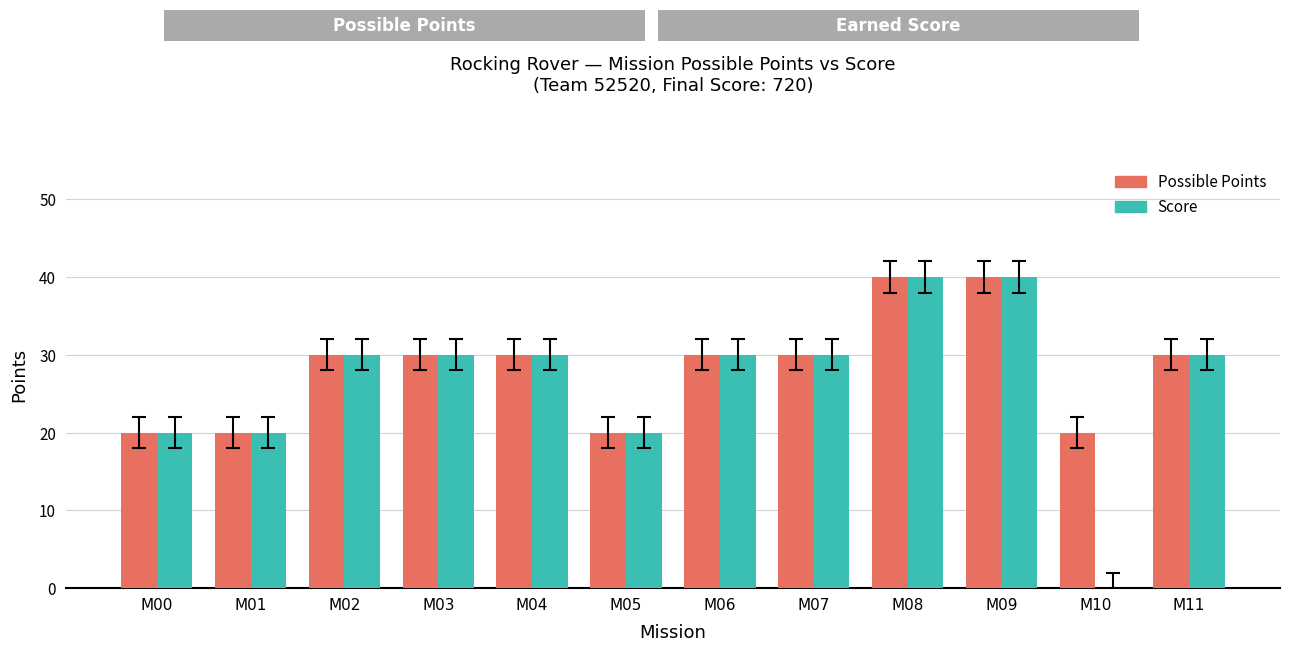

Reading right to left, transcribe all the data shown in this chart.

Possible Points: 30	20	40	40	30	30	20	30	30	30	20	20
Score: 30	0	40	40	30	30	20	30	30	30	20	20